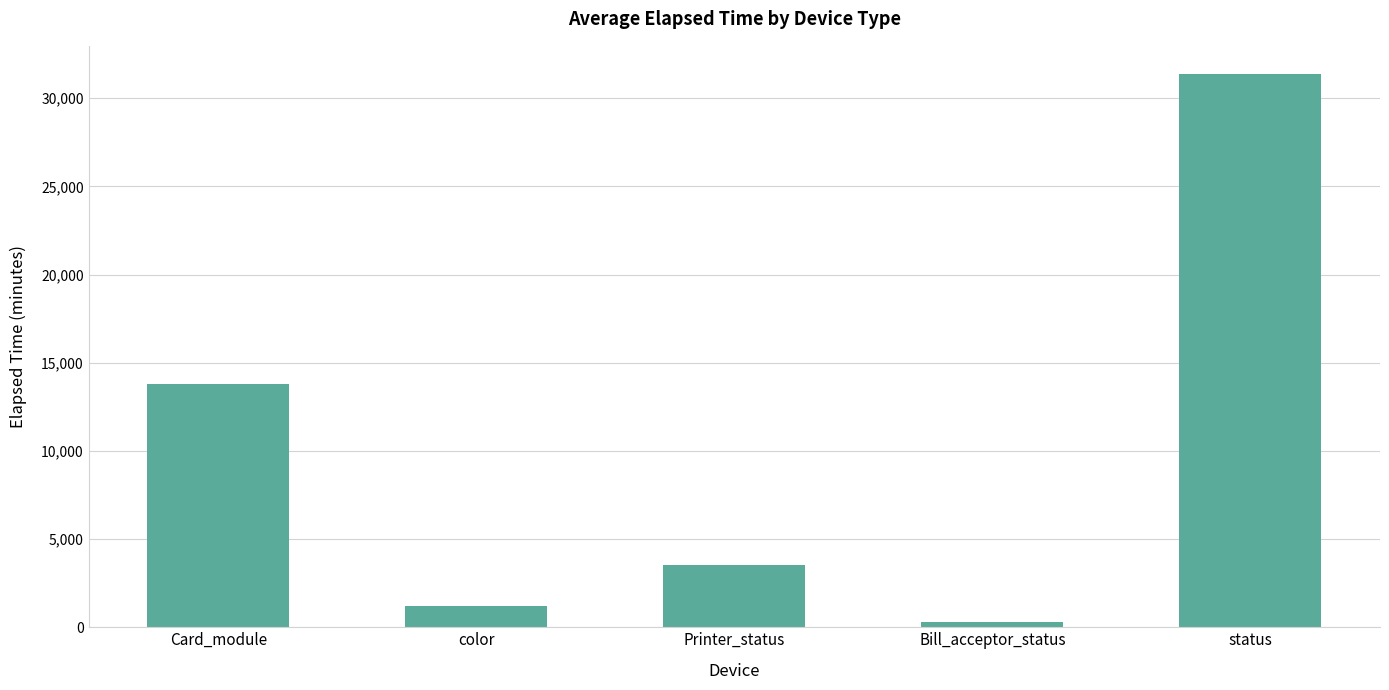

How many series are shown in this chart?

1